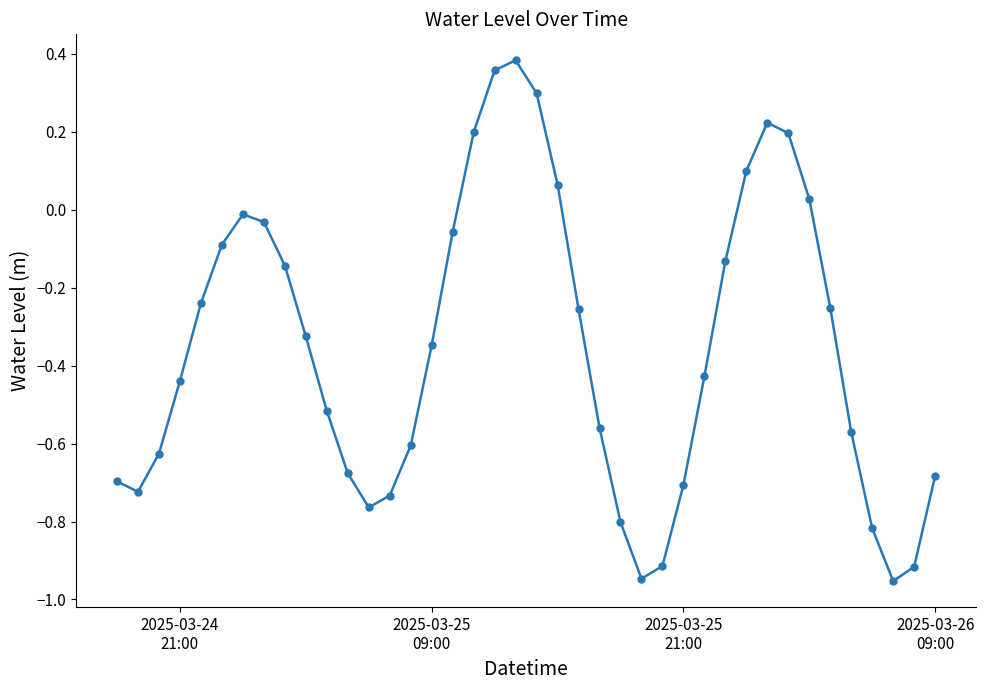

True or false: the data has more than 2 interior local peaks.

True